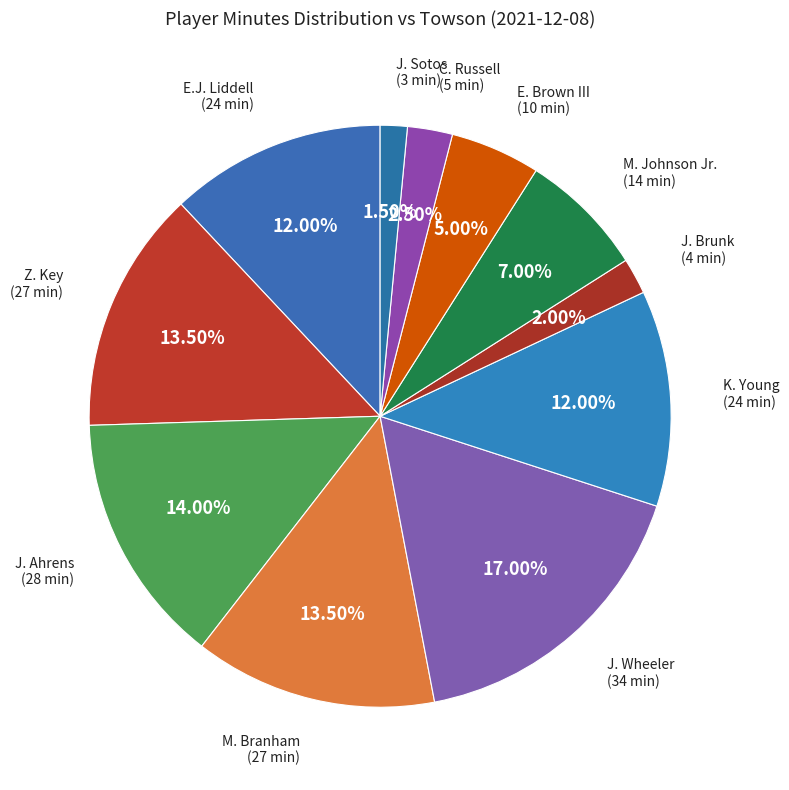

Which category has the smallest portion of the pie?

J. Sotos